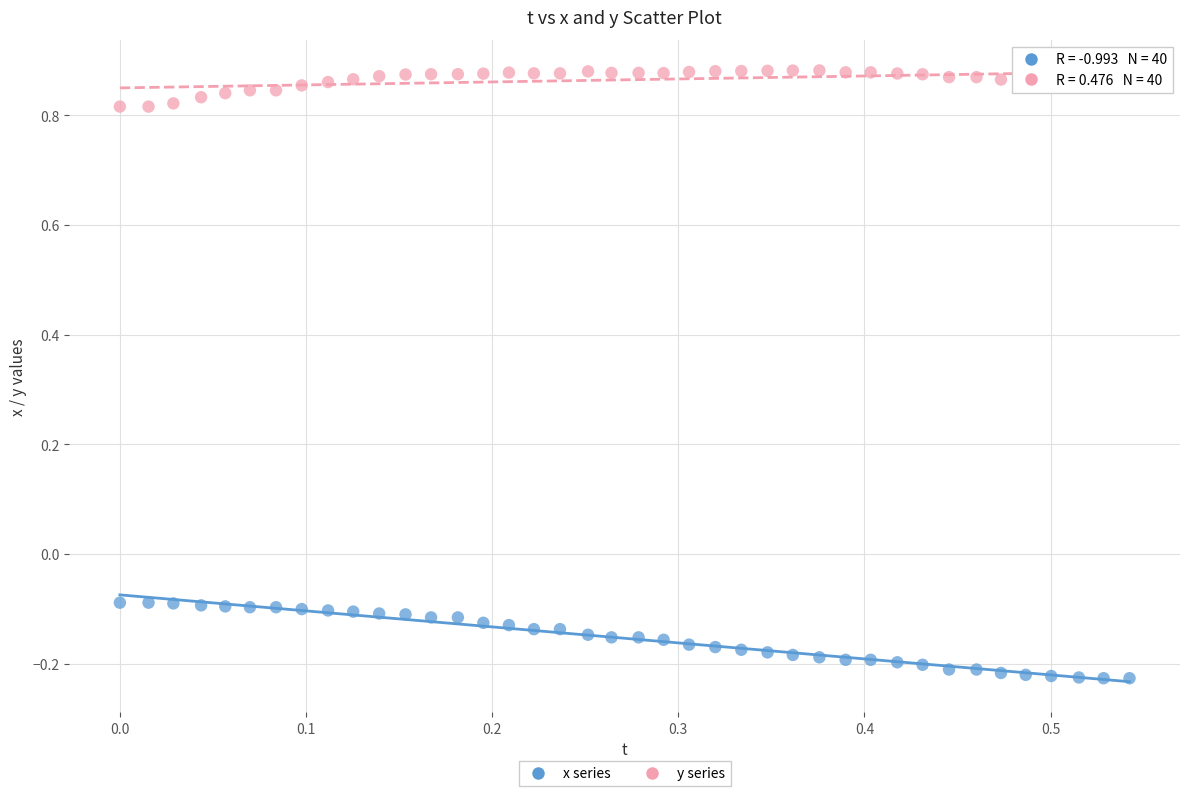

Which series has the largest Y range (max minus min)?

x series